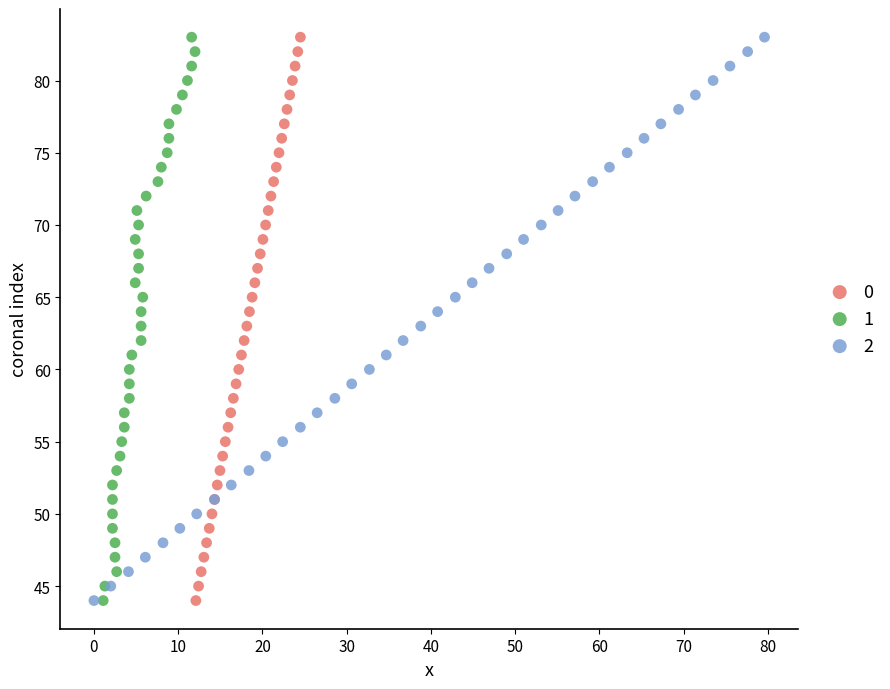

What are all the series names shown in the legend?

0, 1, 2